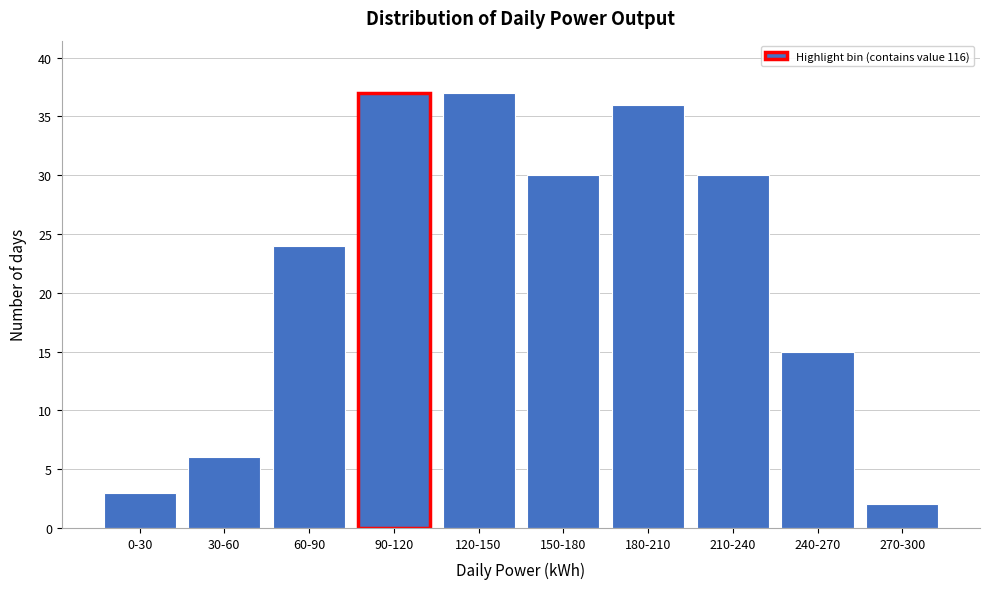

Reading left to right, transcribe all the data shown in this chart.

3	6	24	37	37	30	36	30	15	2